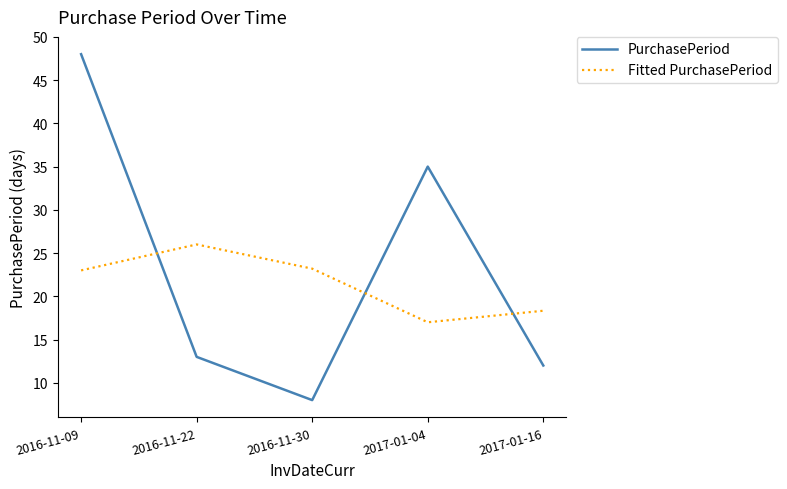

Where is the first local minimum for PurchasePeriod?

2016-11-30